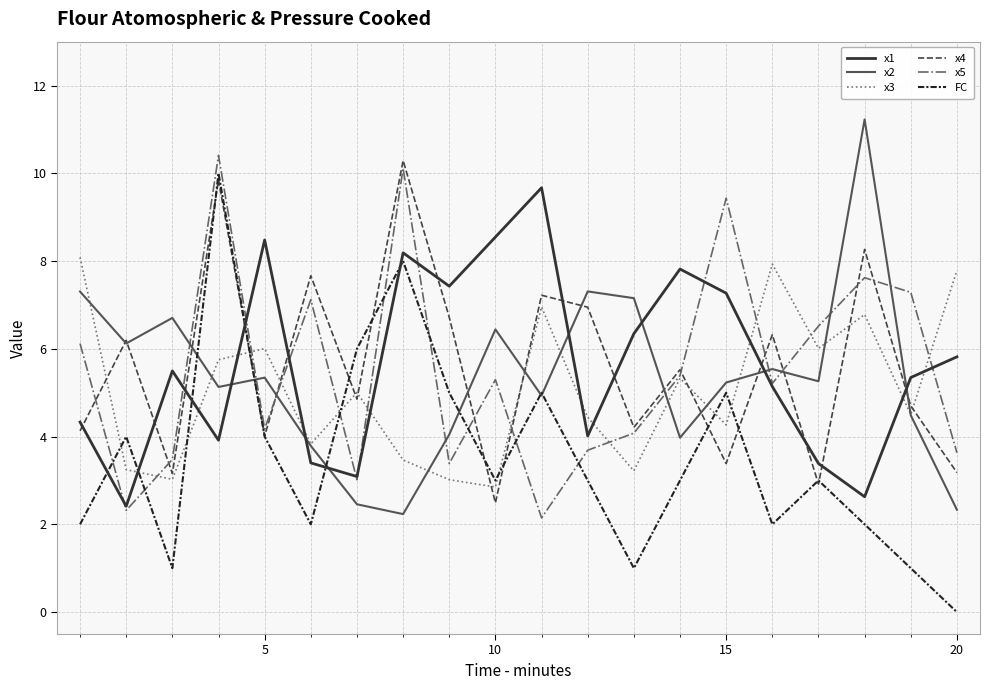

What is the maximum value for x1?

9.7